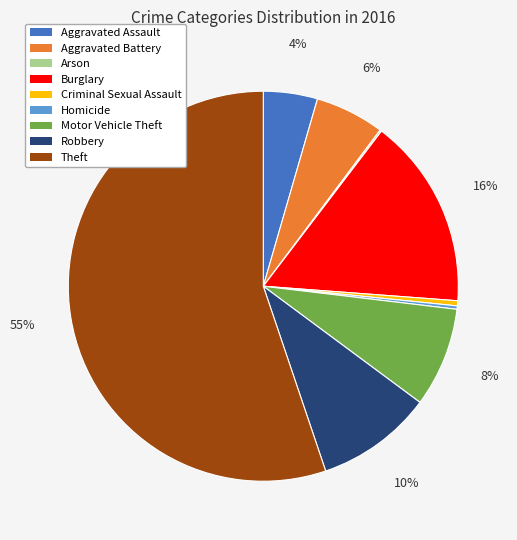

Do Homicide and Aggravated Assault together represent more than half of the pie?

No